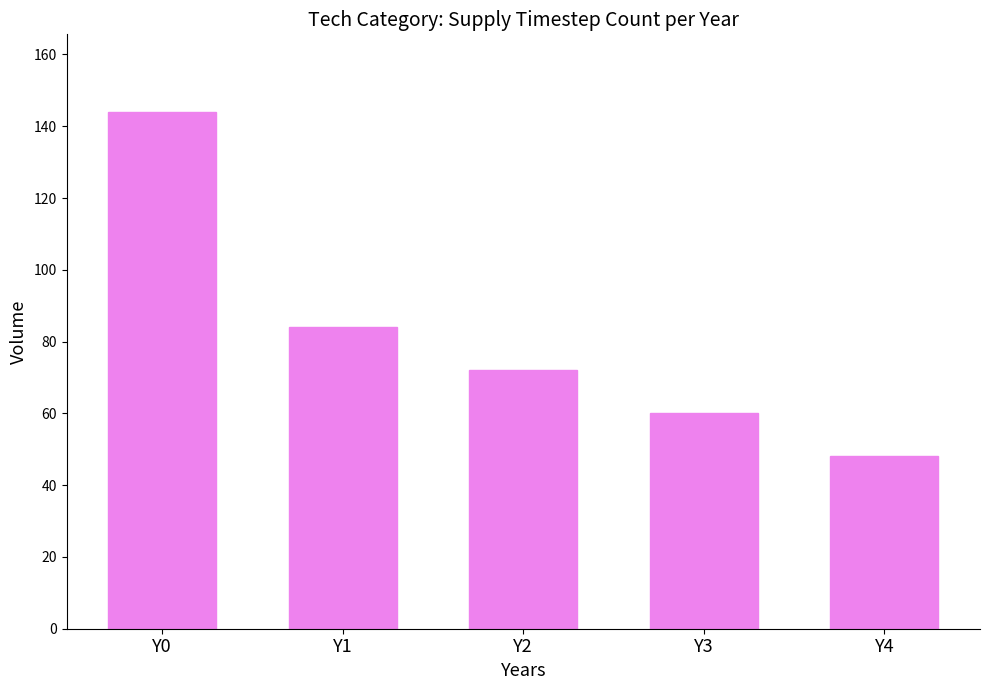

Does the chart contain any negative values?

No